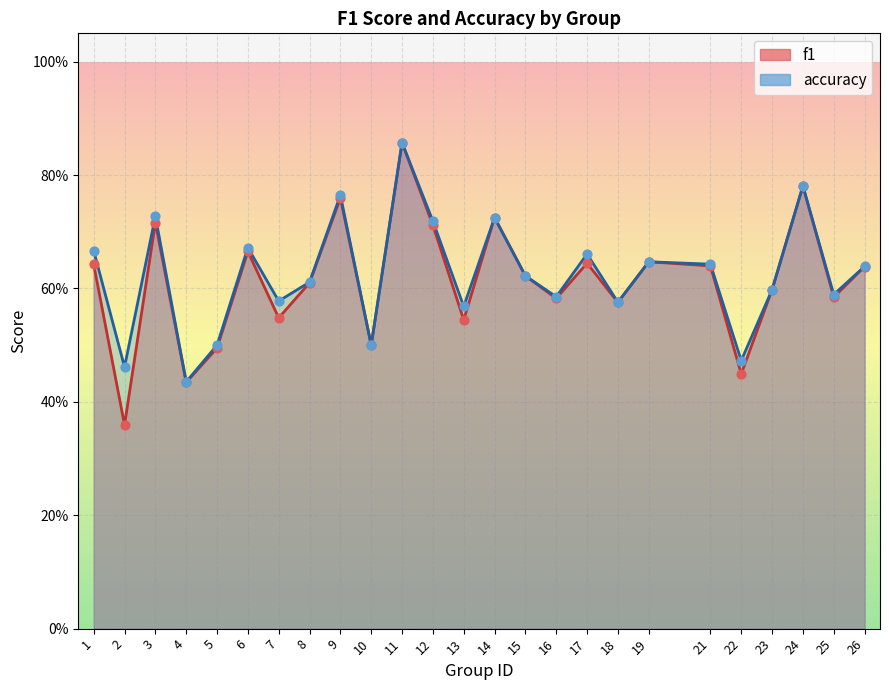

Which series has the largest total across all categories?

accuracy